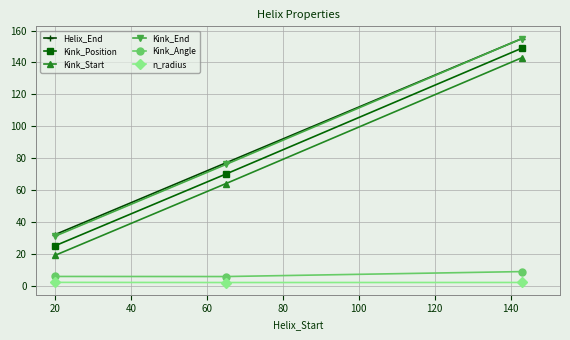

How many lines are shown in the chart?

6